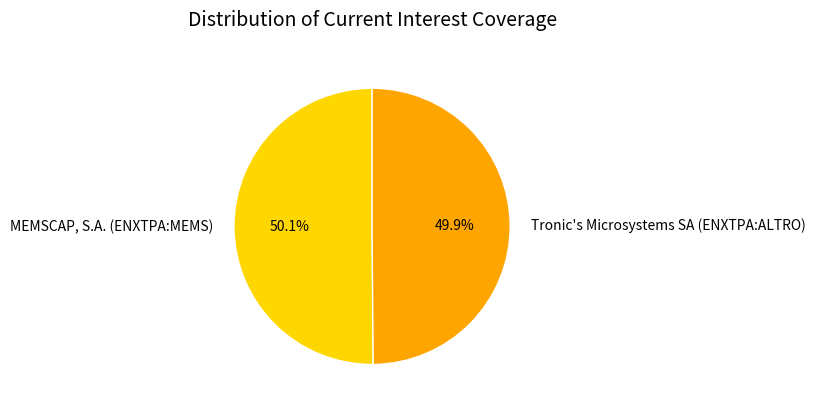

To the nearest percent, what is the combined percentage of MEMSCAP, S.A. (ENXTPA:MEMS) and Tronic's Microsystems SA (ENXTPA:ALTRO)?

100%